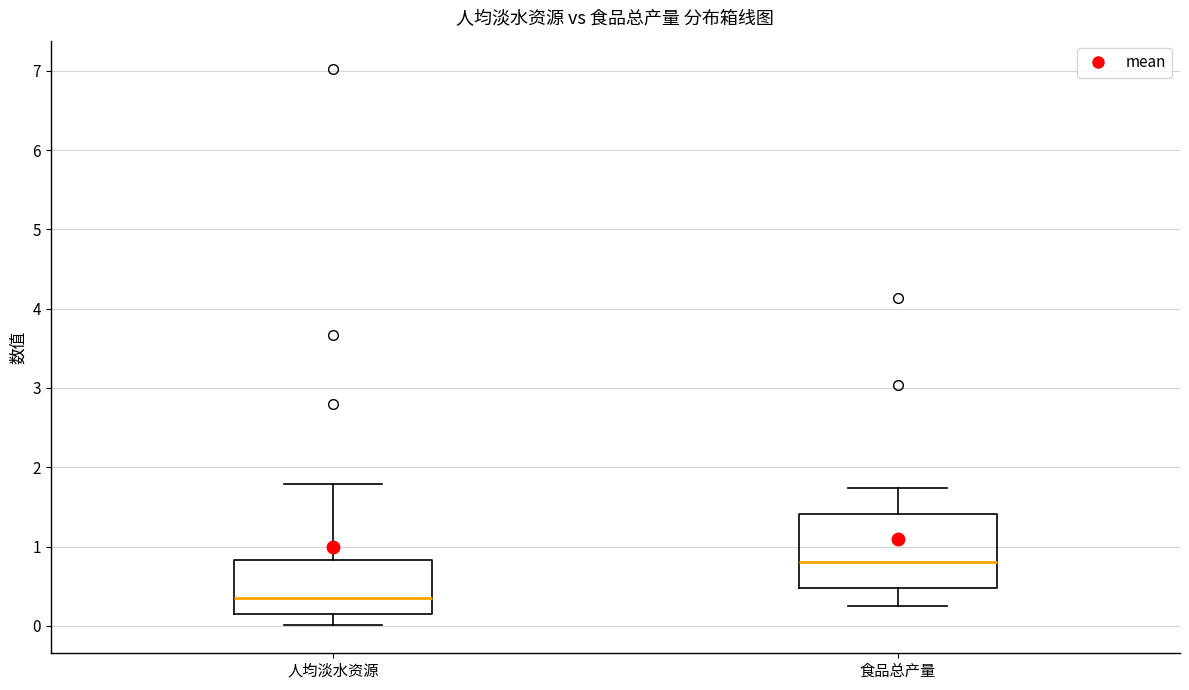

Which box's median line is the highest?

食品总产量